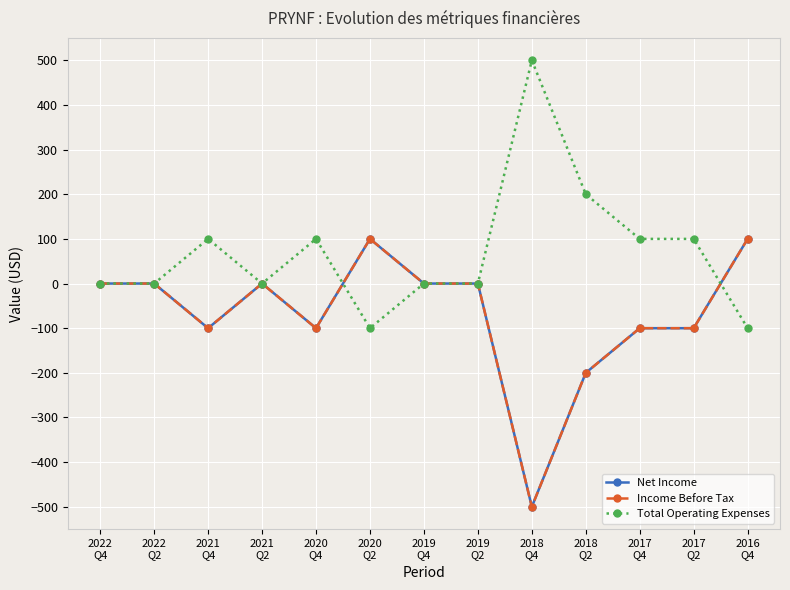

What is the total value across all series at 2018
Q4?

-500